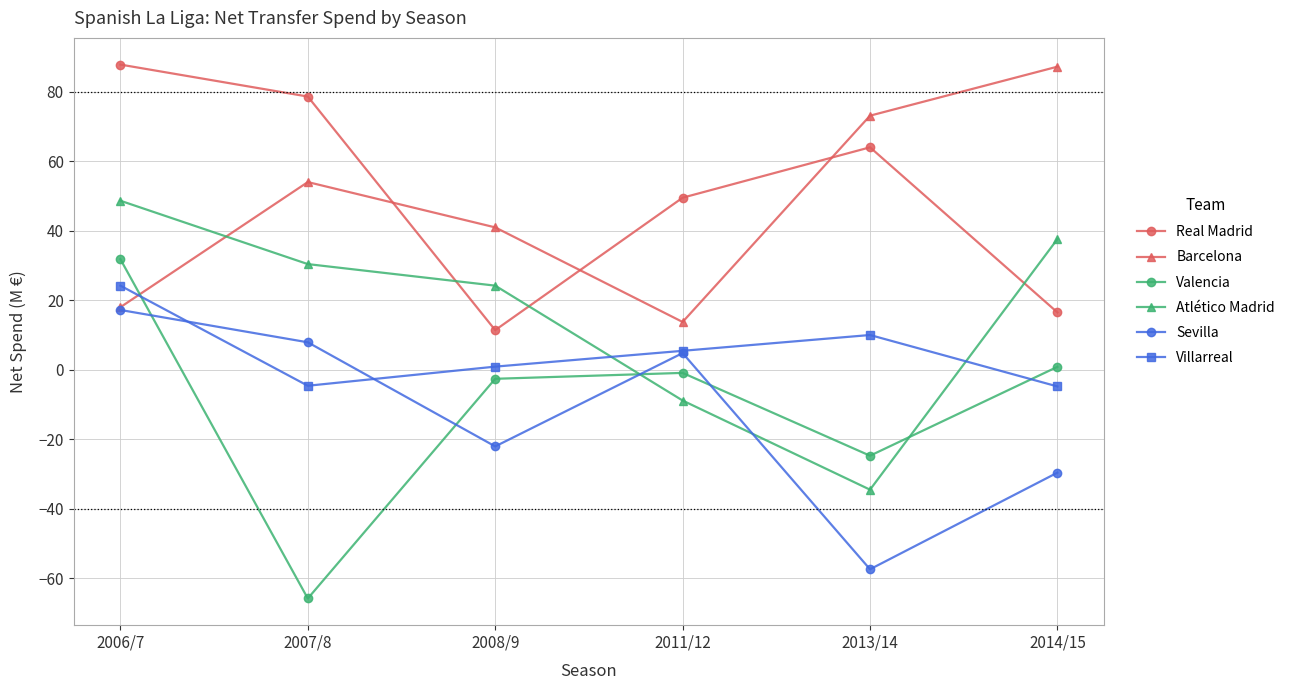

Is it true that Real Madrid equals 23.0 at 2014/15?

False